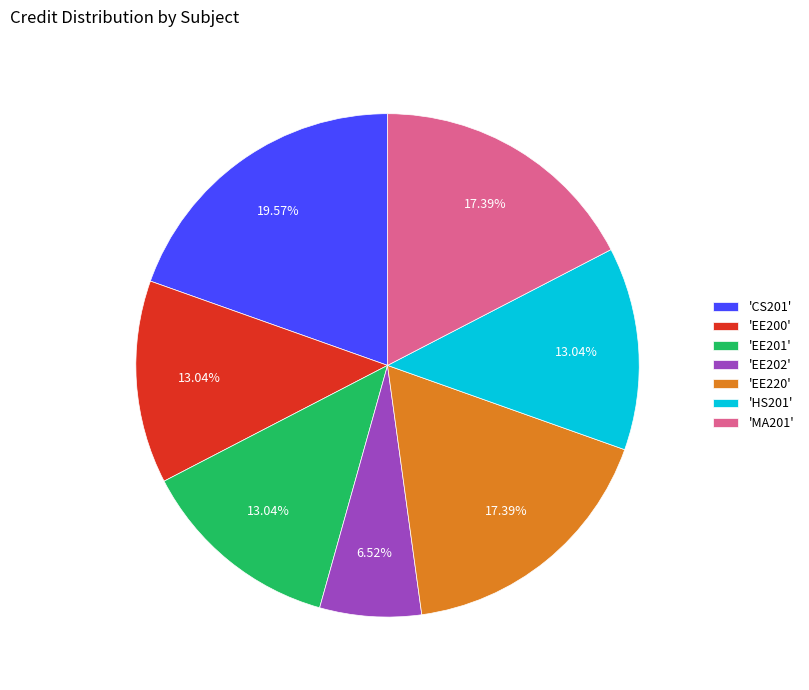

Between 'MA201' and 'CS201', which is larger?

'CS201'